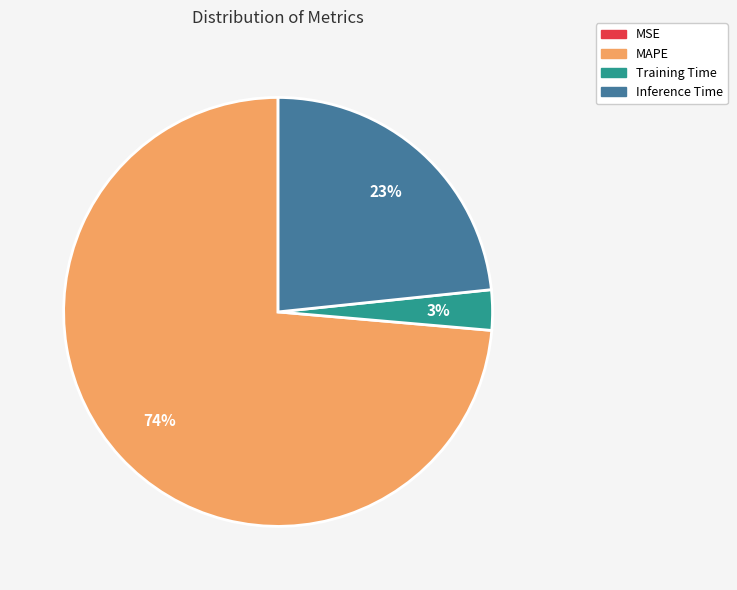

Which category has the biggest portion of the pie?

MAPE